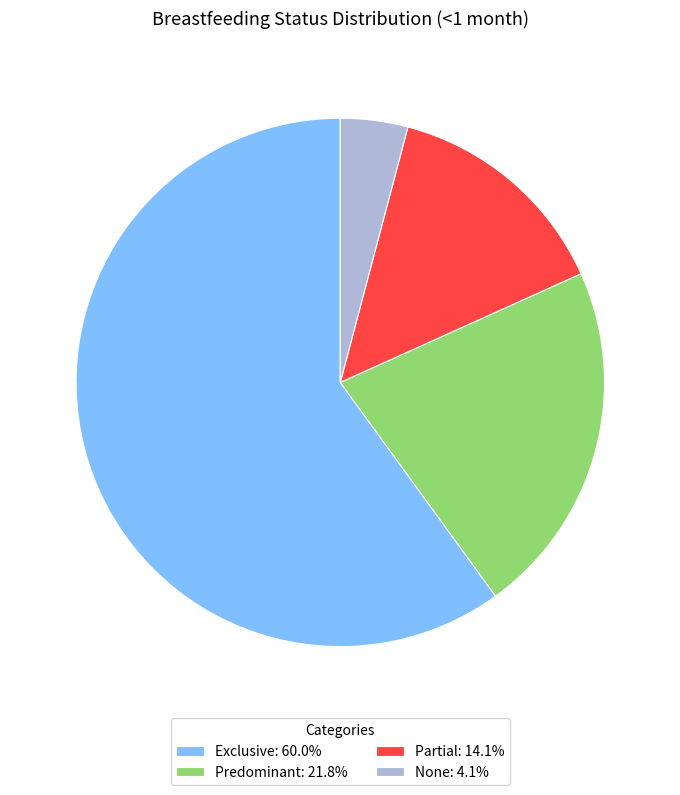

Is the sum of Exclusive: 60.0% and Partial: 14.1% greater than half?

Yes